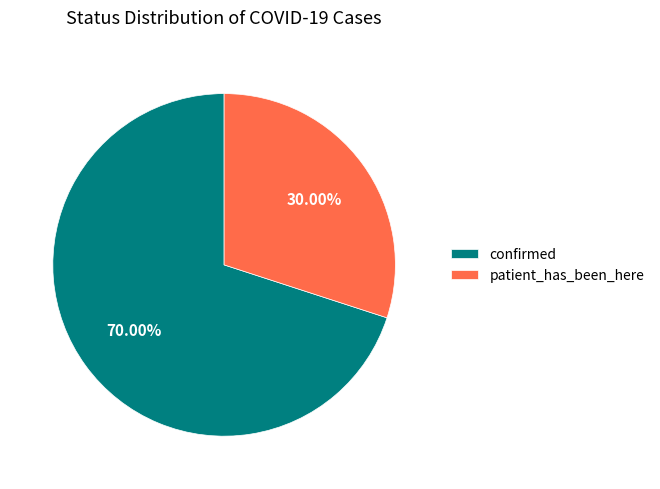

To the nearest percent, what percentage of the pie is confirmed?

70%